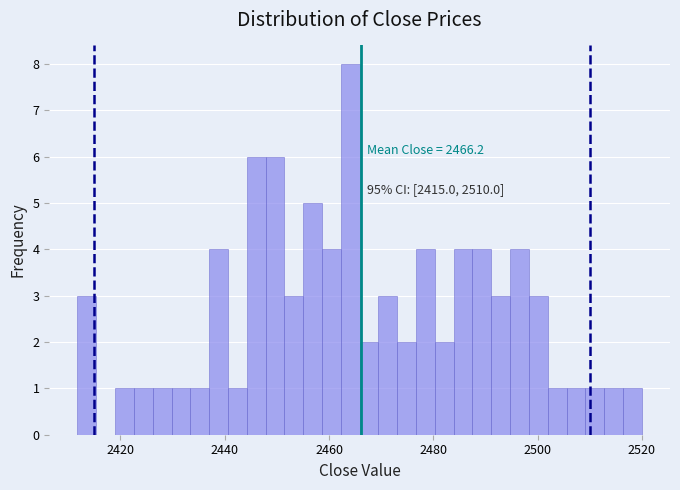

Read against the x-axis, roughly where is the centre of the tallest bar?

2464